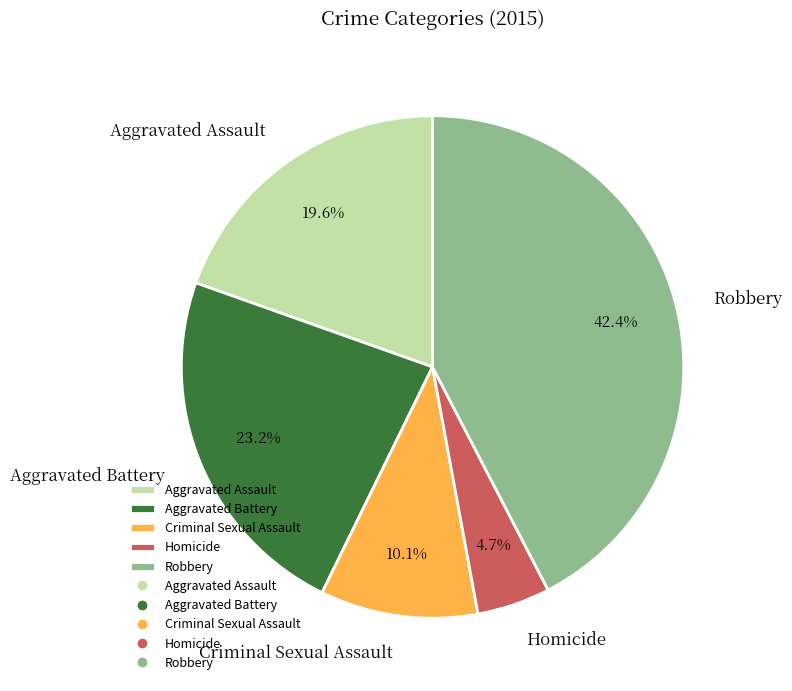

What is the ratio of the value at Aggravated Assault to the value at Homicide?

4.2